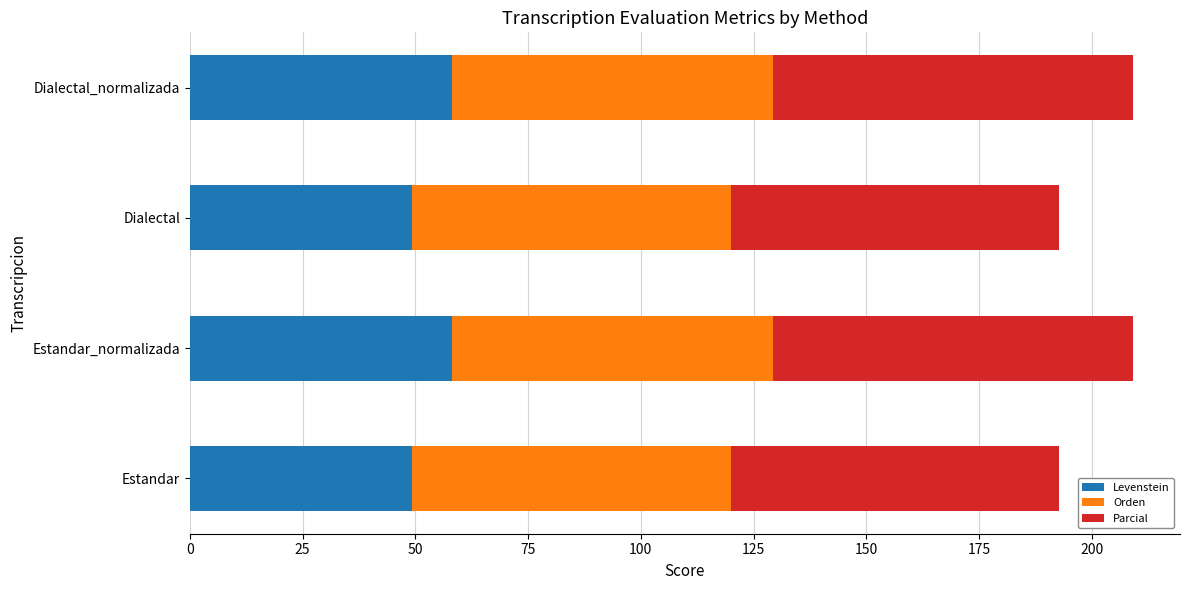

What is the approximate value of Levenstein at Dialectal?

49.2